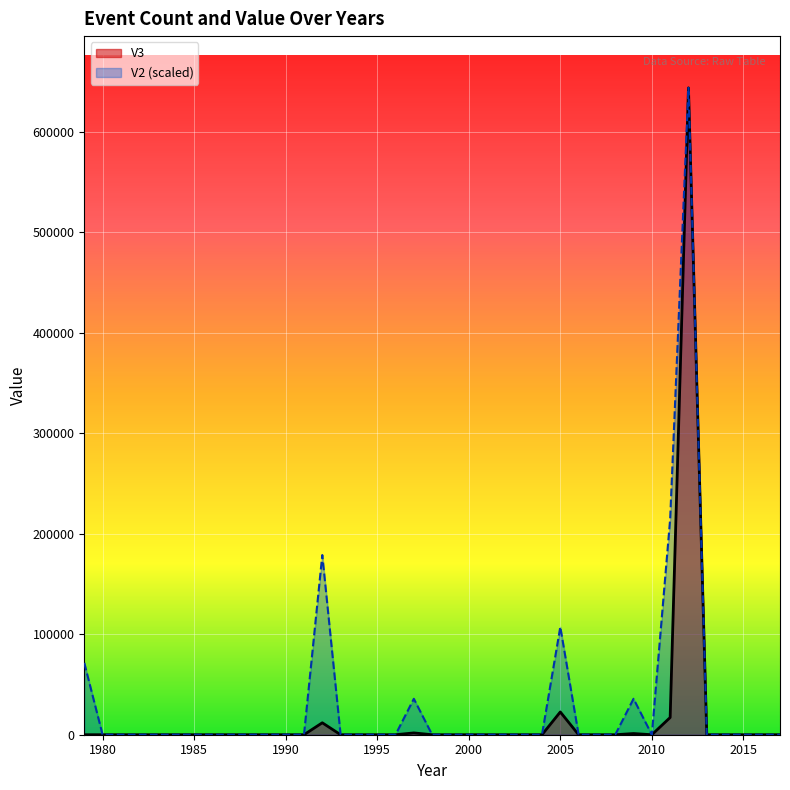

Which series has the largest total across all categories?

V2 (scaled)